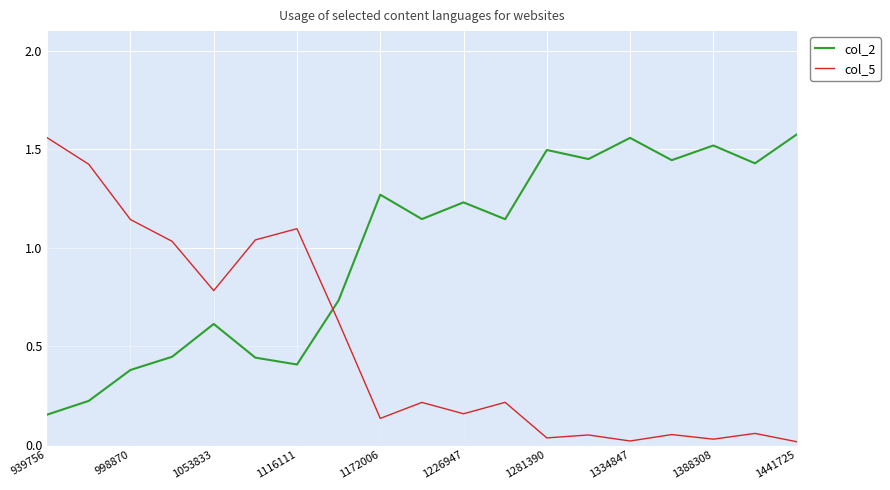

At which label is col_2 closest to 0?

939756